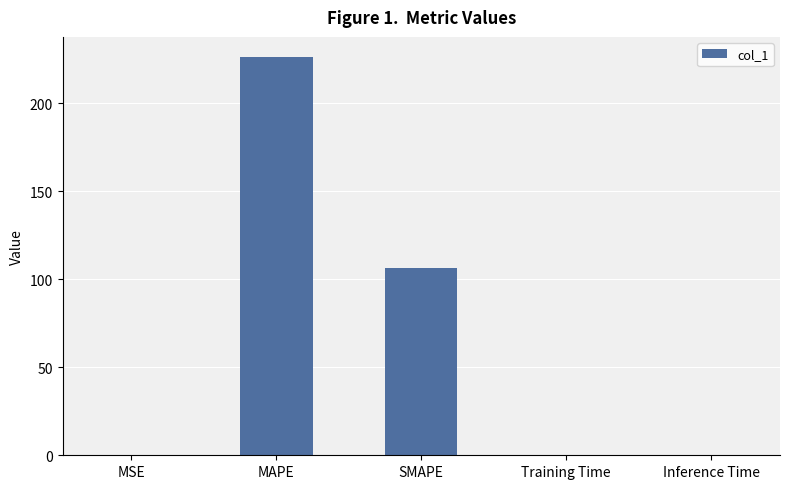

Which has a higher value, SMAPE or Inference Time?

SMAPE